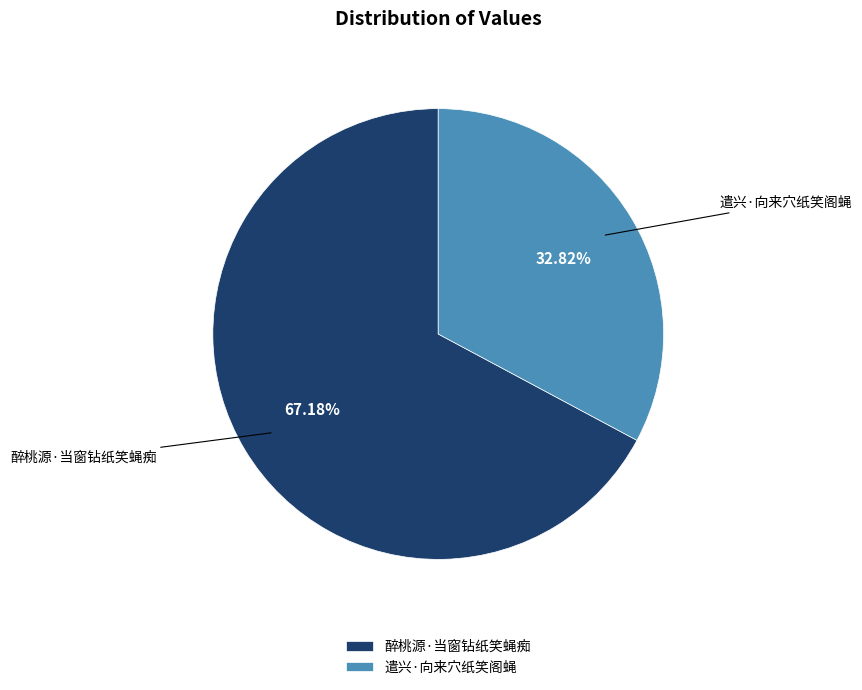

What is the largest slice in the pie chart?

醉桃源·当窗钻纸笑蝇痴